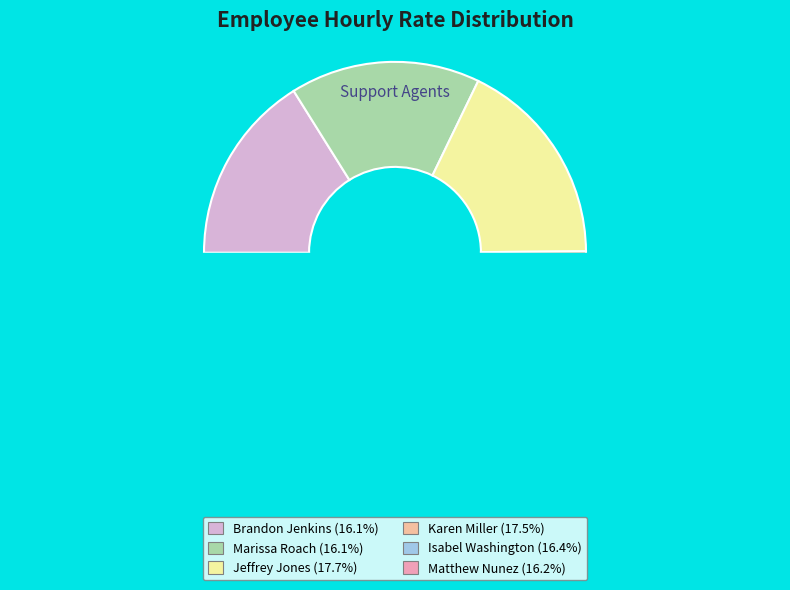

The Karen Miller slice represents 18% of the pie. True or false?

True